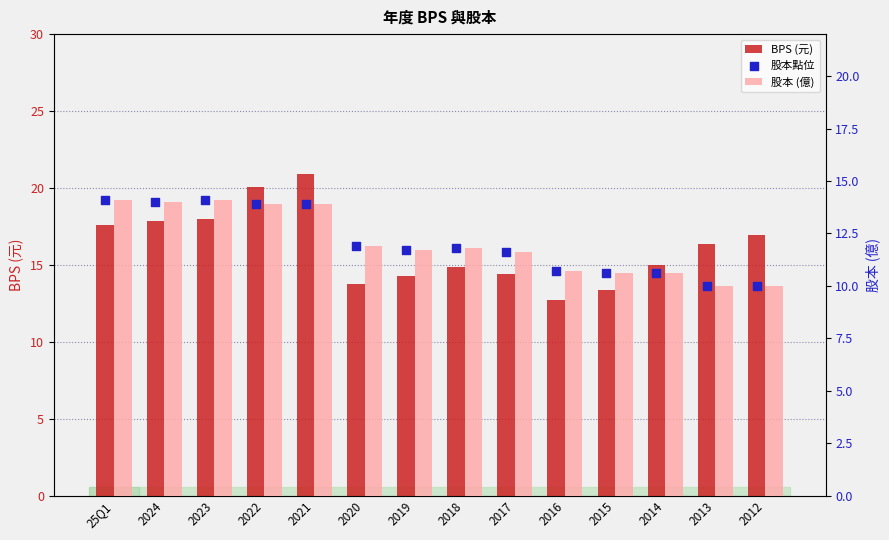

At which category is the sum across all series the highest?

2021